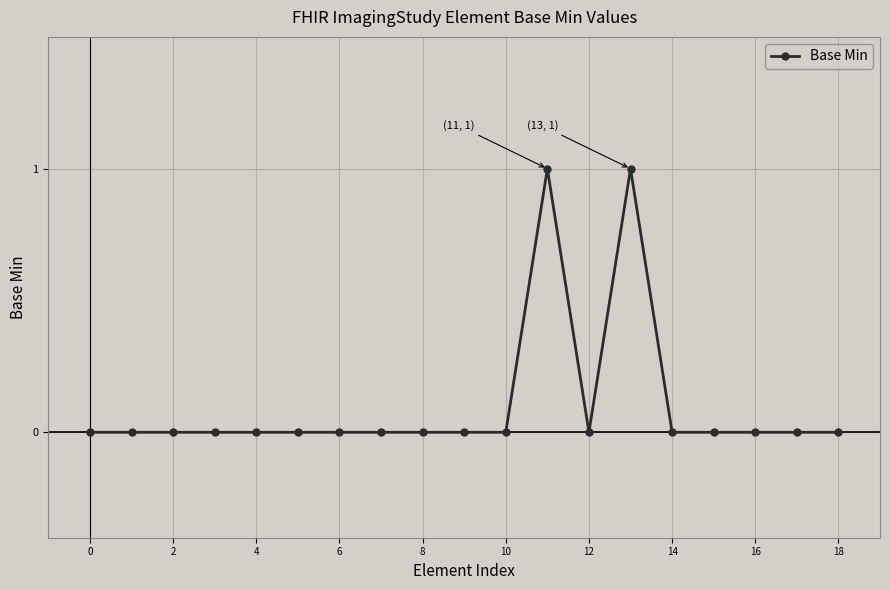

True or false: there are more than 0 points higher than both neighbors.

True